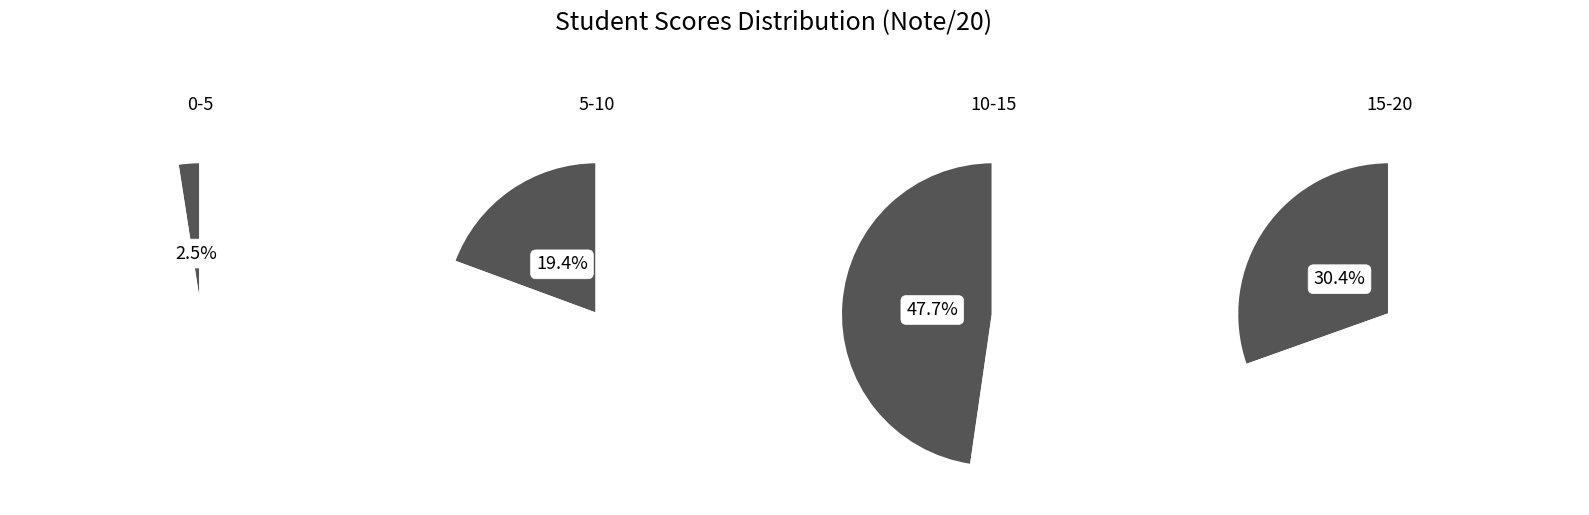

Is REAL the majority of the pie?

No